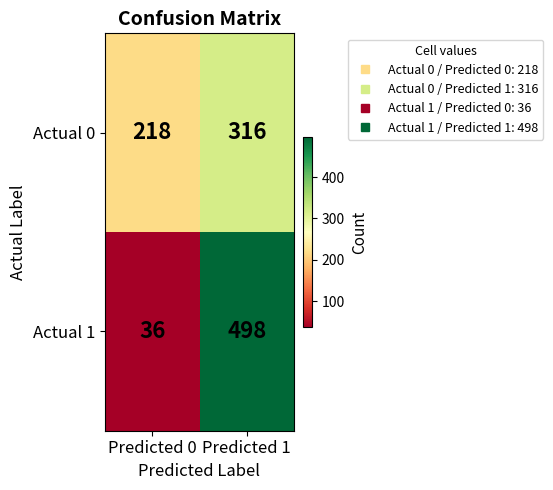

Count the number of data series in this chart.

2